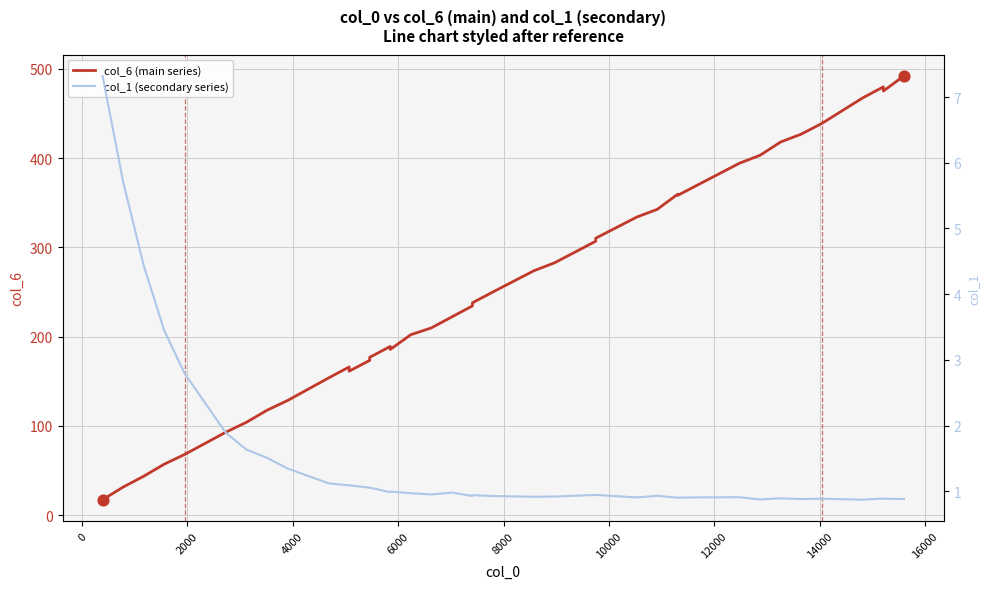

What are all the series names shown in the legend?

col_6 (main series), col_1 (secondary series)